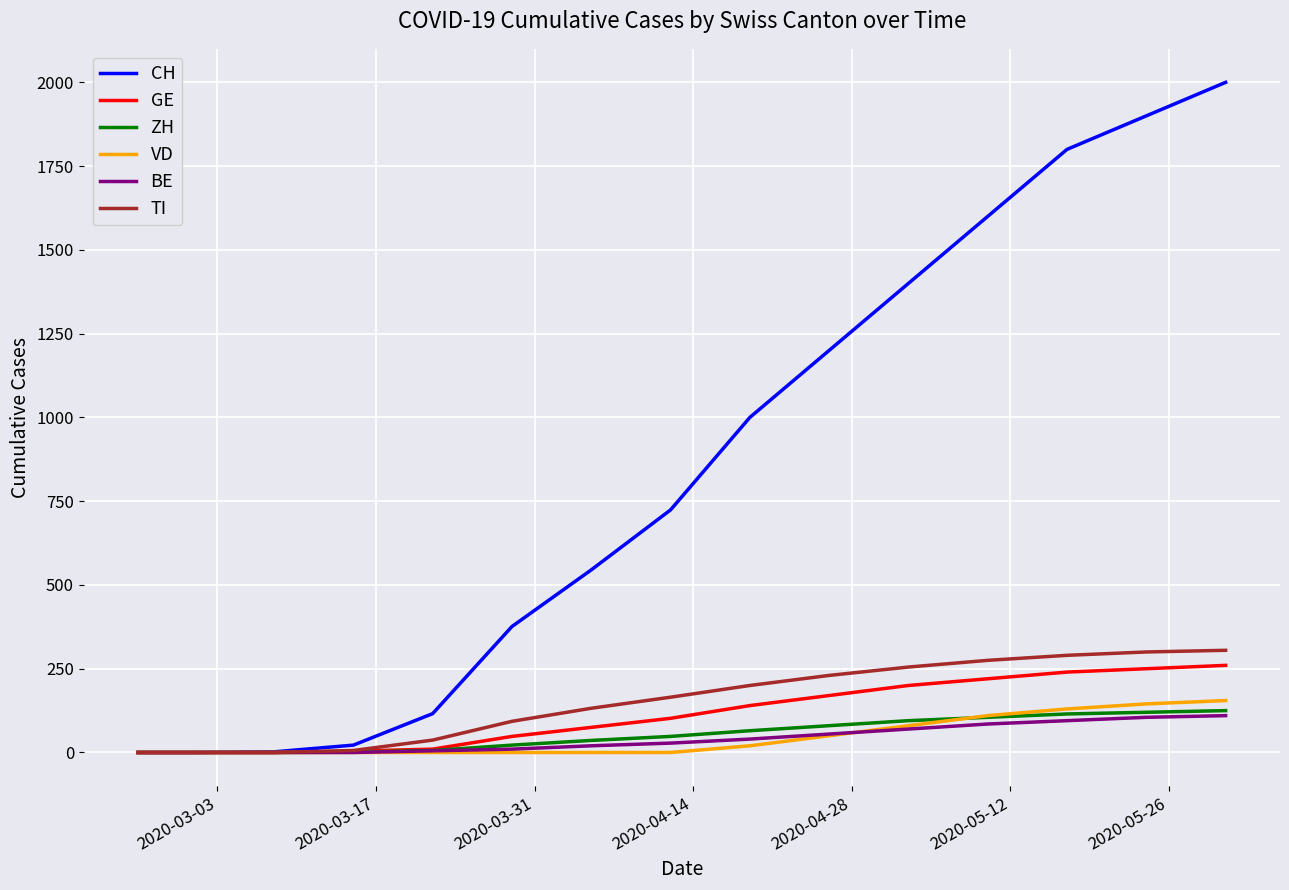

What is the highest value of the BE series?

110